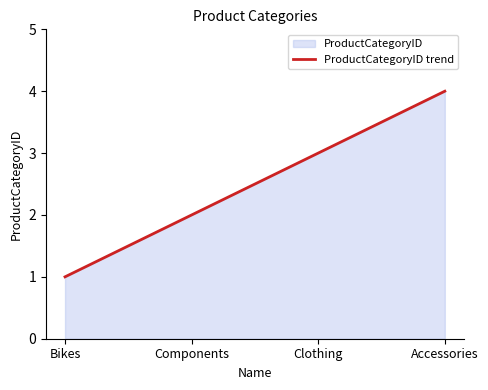

How many values are below 3?

2